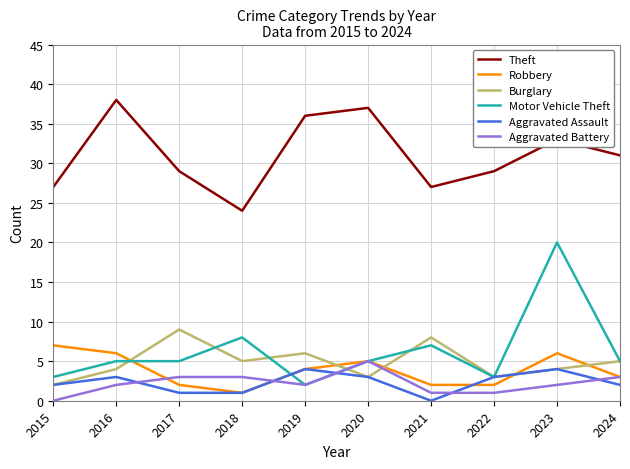

Is it true that Robbery equals 1 at 2016?

False